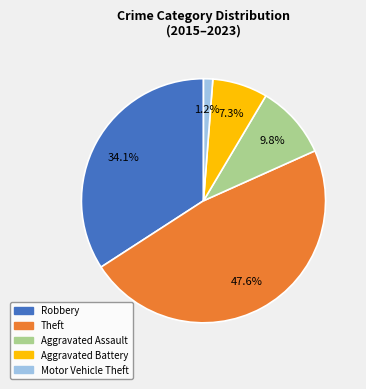

Count the number of slices in the pie.

5